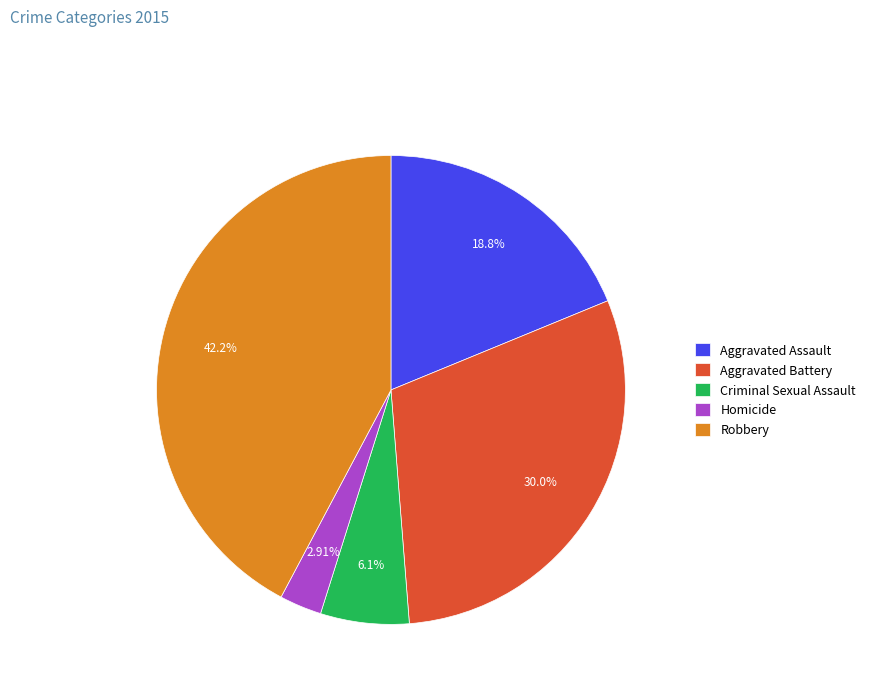

Is there any slice that represents more than half of the pie?

No